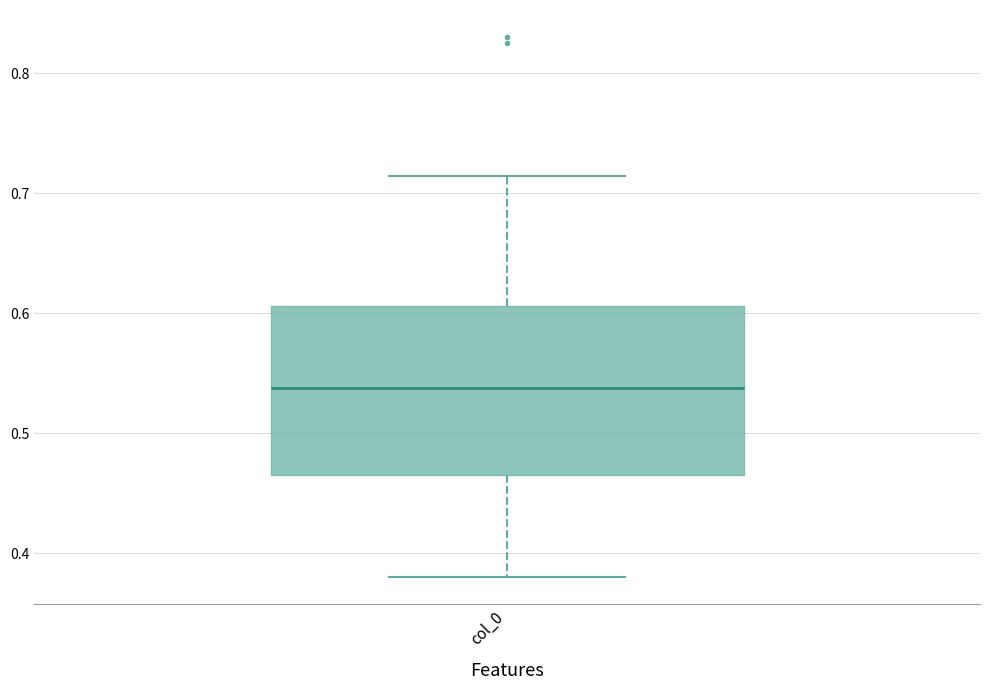

Read this box plot against the y-axis: the position of the median line, the range covered by the box, and the ends of both whiskers. The values are not printed on the chart, so give them approximately, as read against the axis.

median 0.54, box 0.47 to 0.61, whiskers 0.38 to 0.71